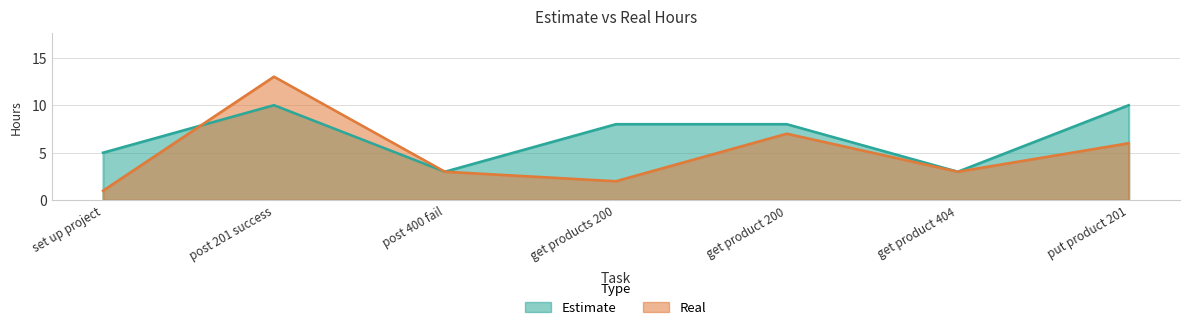

Reading right to left, what are all the values shown in this chart?

Estimate: 10	3	8	8	3	10	5
Real: 6	3	7	2	3	13	1